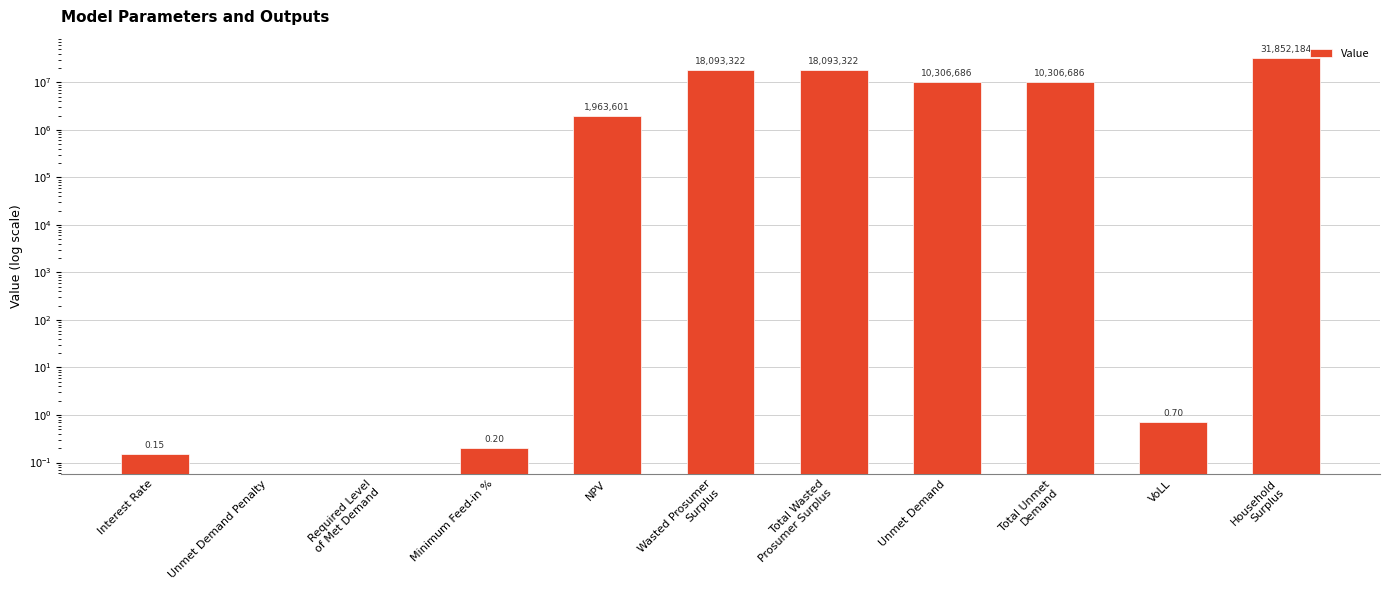

What is the maximum value shown in the chart?

31852183.7